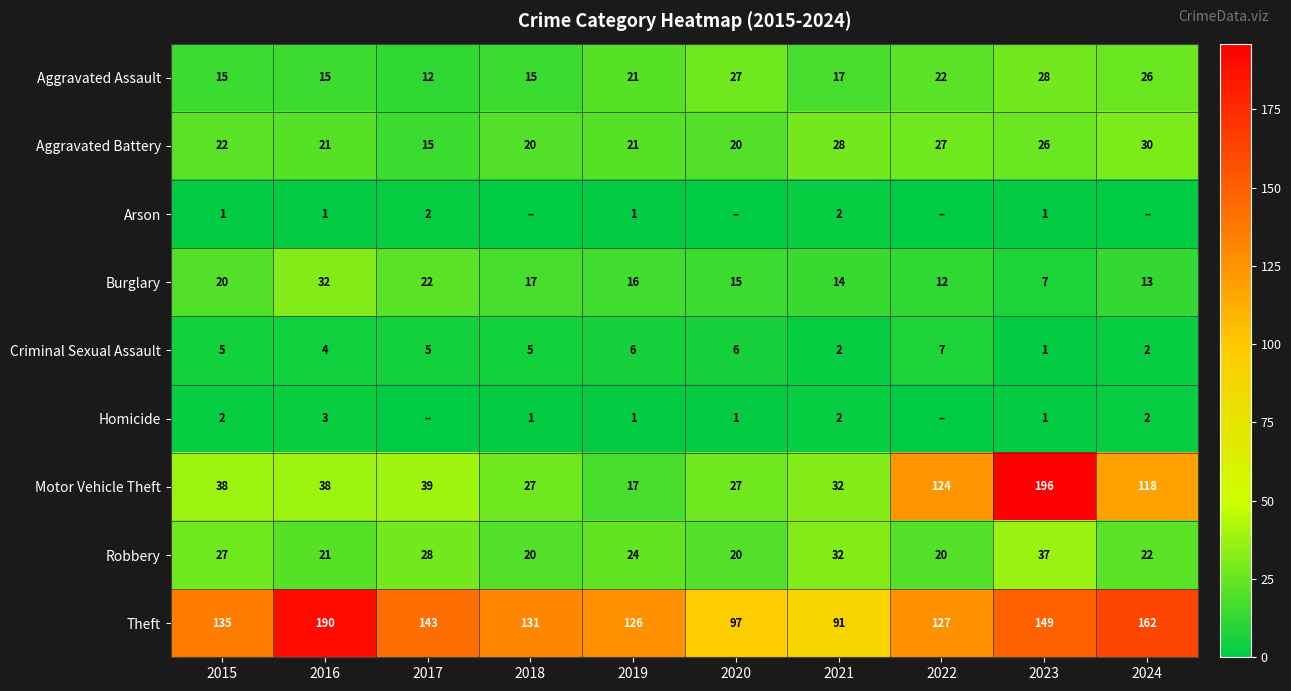

List the labels in order of Theft value, smallest first.

2021, 2020, 2019, 2022, 2018, 2015, 2017, 2023, 2024, 2016